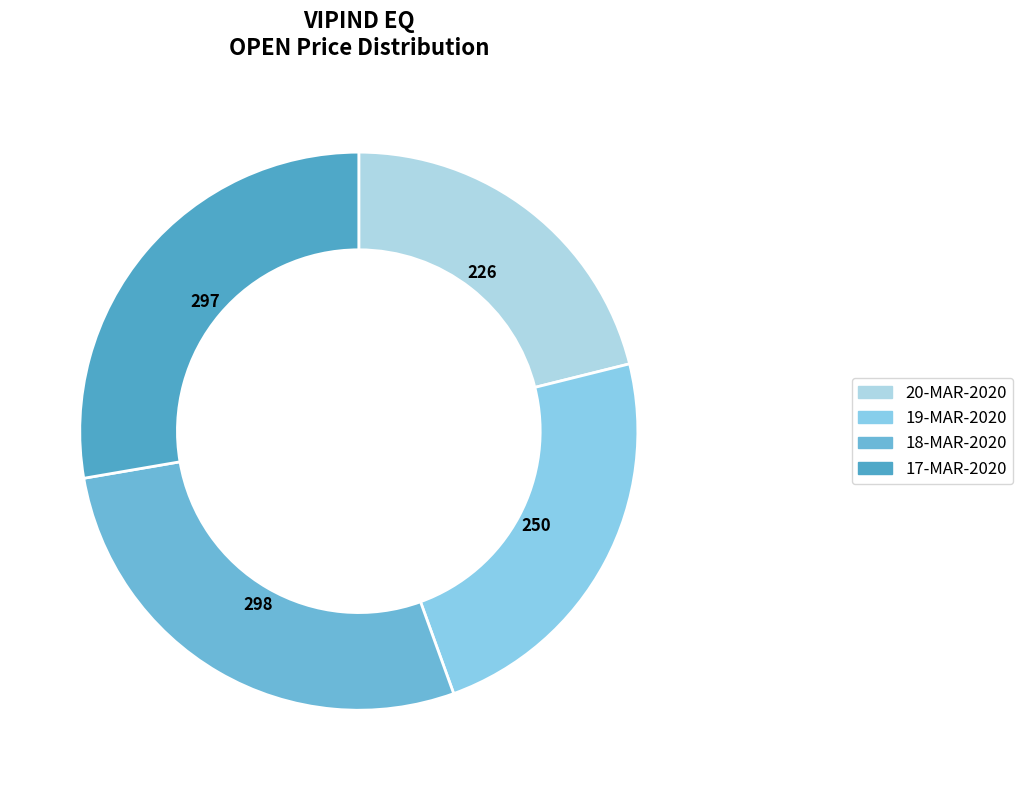

To the nearest percent, what is the average slice percentage?

25%